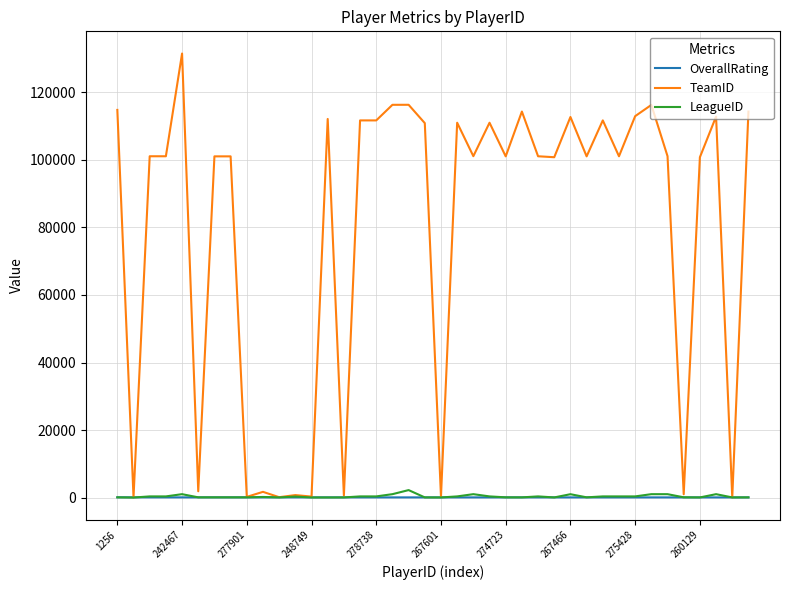

Which series has the largest range (max minus min)?

TeamID